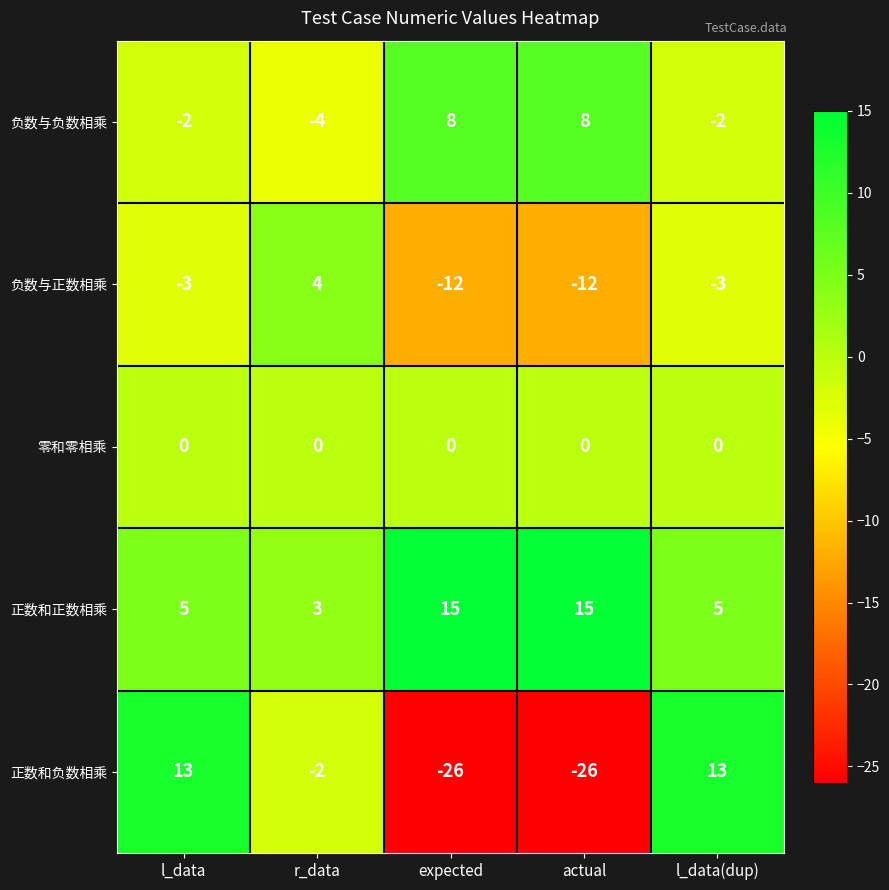

What is the spread (max minus min) of values at l_data(dup)?

16